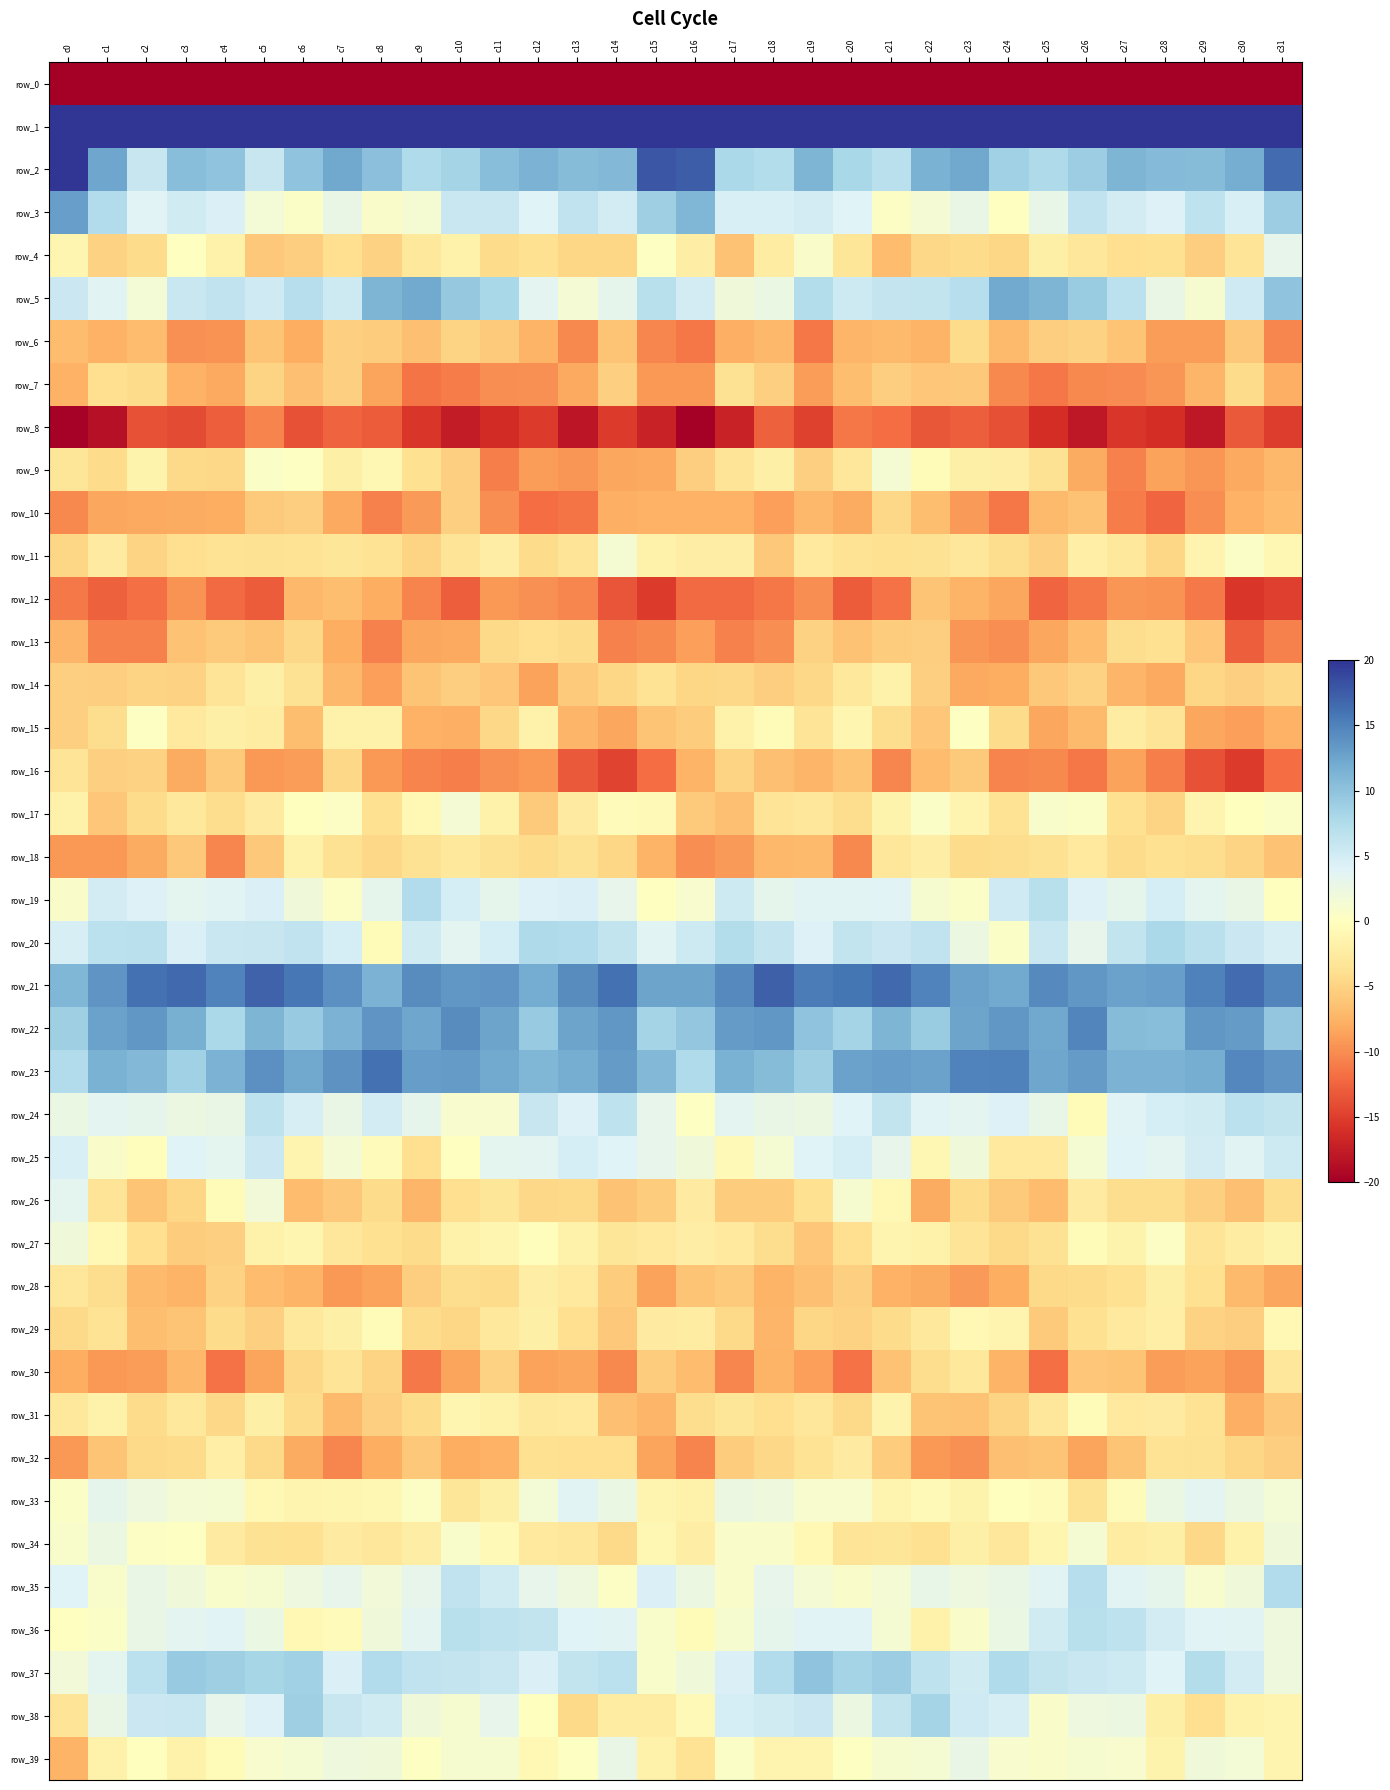

Reading left to right, extract all data points from this chart.

row_0: c0=-219.2	c1=-190.8	c2=-193.0	c3=-195.2	c4=-195.0	c5=-195.8	c6=-191.7	c7=-194.3	c8=-194.1	c9=-192.9	c10=-193.3	c11=-190.4	c12=-193.8	c13=-194.6	c14=-194.1	c15=-187.6	c16=-186.7	c17=-191.5	c18=-193.8	c19=-195.5	c20=-195.7	c21=-194.0	c22=-191.6	c23=-195.7	c24=-192.9	c25=-193.6	c26=-192.1	c27=-191.1	c28=-194.7	c29=-194.4	c30=-194.4	c31=-209.1
row_1: c0=61.4	c1=52.5	c2=43.3	c3=44.8	c4=47.8	c5=45.1	c6=45.8	c7=47.9	c8=44.5	c9=41.5	c10=44.0	c11=46.5	c12=49.7	c13=47.4	c14=44.5	c15=54.1	c16=56.4	c17=47.4	c18=43.3	c19=45.9	c20=47.5	c21=44.7	c22=47.1	c23=47.3	c24=42.7	c25=42.2	c26=45.1	c27=47.4	c28=50.0	c29=45.3	c30=45.7	c31=54.6
row_2: c0=25.4	c1=12.5	c2=5.9	c3=10.4	c4=10.0	c5=5.8	c6=9.9	c7=12.2	c8=10.2	c9=7.5	c10=8.3	c11=10.4	c12=11.3	c13=10.6	c14=10.9	c15=17.9	c16=17.4	c17=7.9	c18=7.3	c19=11.1	c20=8.0	c21=6.8	c22=11.4	c23=12.3	c24=8.6	c25=7.8	c26=9.1	c27=11.2	c28=10.7	c29=10.5	c30=11.7	c31=16.5
row_3: c0=12.8	c1=7.5	c2=3.8	c3=5.0	c4=4.3	c5=1.6	c6=0.6	c7=2.7	c8=0.7	c9=1.3	c10=5.6	c11=5.7	c12=4.0	c13=6.3	c14=4.9	c15=8.8	c16=11.0	c17=4.5	c18=4.5	c19=4.9	c20=4.0	c21=0.4	c22=1.5	c23=2.7	c24=0.1	c25=2.9	c26=6.3	c27=5.0	c28=4.2	c29=6.4	c30=4.5	c31=8.9
row_4: c0=-1.1	c1=-5.0	c2=-4.3	c3=0.0	c4=-1.6	c5=-5.8	c6=-5.4	c7=-3.9	c8=-5.1	c9=-2.9	c10=-1.7	c11=-4.2	c12=-3.8	c13=-4.7	c14=-4.8	c15=0.2	c16=-2.3	c17=-6.4	c18=-2.5	c19=0.7	c20=-3.1	c21=-6.8	c22=-4.6	c23=-4.2	c24=-4.8	c25=-1.9	c26=-3.0	c27=-4.0	c28=-3.8	c29=-5.3	c30=-3.3	c31=3.0
row_5: c0=5.6	c1=3.7	c2=1.6	c3=5.7	c4=6.3	c5=5.2	c6=7.2	c7=5.4	c8=11.2	c9=12.1	c10=9.5	c11=8.0	c12=3.6	c13=1.5	c14=3.1	c15=6.9	c16=4.9	c17=2.0	c18=2.6	c19=7.2	c20=5.3	c21=6.0	c22=6.2	c23=7.1	c24=12.1	c25=11.2	c26=9.1	c27=6.6	c28=2.7	c29=1.2	c30=5.3	c31=10.0
row_6: c0=-6.8	c1=-7.5	c2=-6.9	c3=-9.8	c4=-9.6	c5=-6.2	c6=-7.9	c7=-5.3	c8=-5.5	c9=-6.6	c10=-4.9	c11=-5.8	c12=-7.5	c13=-10.2	c14=-6.2	c15=-10.4	c16=-11.3	c17=-7.7	c18=-7.1	c19=-11.3	c20=-7.3	c21=-6.9	c22=-7.4	c23=-4.3	c24=-7.0	c25=-5.4	c26=-5.1	c27=-6.1	c28=-9.0	c29=-9.0	c30=-5.9	c31=-10.4
row_7: c0=-7.5	c1=-4.0	c2=-4.3	c3=-7.6	c4=-8.3	c5=-4.9	c6=-6.5	c7=-5.2	c8=-8.4	c9=-11.5	c10=-11.0	c11=-9.9	c12=-9.8	c13=-8.3	c14=-5.2	c15=-9.3	c16=-9.3	c17=-3.7	c18=-5.2	c19=-9.0	c20=-6.7	c21=-5.4	c22=-5.9	c23=-5.8	c24=-10.3	c25=-11.4	c26=-10.3	c27=-10.0	c28=-9.4	c29=-7.3	c30=-4.3	c31=-7.8
row_8: c0=-19.8	c1=-18.6	c2=-13.7	c3=-14.2	c4=-12.9	c5=-10.5	c6=-13.7	c7=-12.6	c8=-13.1	c9=-15.5	c10=-17.6	c11=-16.3	c12=-15.3	c13=-18.0	c14=-15.3	c15=-17.1	c16=-21.1	c17=-17.2	c18=-12.8	c19=-14.7	c20=-11.4	c21=-11.9	c22=-13.3	c23=-13.0	c24=-13.8	c25=-16.2	c26=-17.9	c27=-15.5	c28=-16.1	c29=-17.9	c30=-13.3	c31=-15.1
row_9: c0=-3.3	c1=-4.3	c2=-1.5	c3=-4.5	c4=-4.6	c5=0.6	c6=0.3	c7=-1.9	c8=-1.0	c9=-3.9	c10=-5.2	c11=-10.8	c12=-9.0	c13=-9.5	c14=-8.4	c15=-8.2	c16=-5.5	c17=-3.4	c18=-1.9	c19=-5.3	c20=-3.1	c21=1.4	c22=-0.5	c23=-2.0	c24=-2.3	c25=-3.6	c26=-8.0	c27=-10.8	c28=-8.7	c29=-9.4	c30=-8.1	c31=-7.2
row_10: c0=-10.2	c1=-8.3	c2=-8.2	c3=-8.1	c4=-7.8	c5=-5.8	c6=-5.4	c7=-8.3	c8=-10.7	c9=-9.1	c10=-5.3	c11=-10.0	c12=-11.9	c13=-11.4	c14=-7.7	c15=-7.6	c16=-7.6	c17=-7.6	c18=-8.8	c19=-7.2	c20=-8.1	c21=-4.6	c22=-6.7	c23=-9.1	c24=-11.3	c25=-6.9	c26=-6.4	c27=-11.1	c28=-12.4	c29=-9.9	c30=-7.6	c31=-6.8
row_11: c0=-4.7	c1=-2.6	c2=-5.0	c3=-3.9	c4=-3.5	c5=-3.7	c6=-3.5	c7=-3.2	c8=-3.5	c9=-4.9	c10=-3.3	c11=-2.3	c12=-4.2	c13=-3.3	c14=1.3	c15=-1.7	c16=-2.3	c17=-2.3	c18=-5.9	c19=-2.8	c20=-3.6	c21=-3.8	c22=-3.7	c23=-3.1	c24=-4.2	c25=-5.2	c26=-2.0	c27=-2.9	c28=-4.8	c29=-1.3	c30=0.5	c31=-1.0
row_12: c0=-11.1	c1=-12.7	c2=-11.8	c3=-9.7	c4=-12.1	c5=-13.1	c6=-7.1	c7=-6.7	c8=-8.0	c9=-10.6	c10=-12.8	c11=-9.2	c12=-9.7	c13=-10.3	c14=-13.5	c15=-15.2	c16=-12.1	c17=-12.1	c18=-11.3	c19=-9.9	c20=-13.0	c21=-11.6	c22=-6.1	c23=-7.5	c24=-8.3	c25=-12.5	c26=-11.2	c27=-9.5	c28=-9.6	c29=-11.1	c30=-15.5	c31=-14.9
row_13: c0=-7.3	c1=-10.7	c2=-10.7	c3=-6.3	c4=-5.7	c5=-6.1	c6=-4.5	c7=-7.9	c8=-10.8	c9=-8.3	c10=-8.2	c11=-4.4	c12=-4.0	c13=-4.4	c14=-10.7	c15=-10.2	c16=-8.9	c17=-10.6	c18=-9.9	c19=-5.0	c20=-6.4	c21=-5.5	c22=-5.4	c23=-9.5	c24=-9.9	c25=-8.4	c26=-6.7	c27=-4.1	c28=-3.8	c29=-6.0	c30=-12.8	c31=-10.7
row_14: c0=-5.2	c1=-5.4	c2=-4.9	c3=-5.1	c4=-3.3	c5=-1.9	c6=-3.6	c7=-7.2	c8=-8.8	c9=-6.1	c10=-5.4	c11=-6.0	c12=-8.7	c13=-5.7	c14=-4.8	c15=-3.5	c16=-4.7	c17=-4.7	c18=-5.4	c19=-4.5	c20=-2.8	c21=-1.6	c22=-5.2	c23=-8.2	c24=-7.8	c25=-5.8	c26=-5.0	c27=-7.3	c28=-8.2	c29=-4.8	c30=-5.2	c31=-4.6
row_15: c0=-5.3	c1=-4.1	c2=0.2	c3=-2.7	c4=-2.0	c5=-2.4	c6=-6.6	c7=-1.8	c8=-1.7	c9=-7.6	c10=-7.7	c11=-4.5	c12=-1.6	c13=-7.2	c14=-8.4	c15=-6.2	c16=-5.5	c17=-1.8	c18=-0.5	c19=-3.3	c20=-1.1	c21=-4.1	c22=-6.1	c23=0.3	c24=-4.3	c25=-8.4	c26=-7.0	c27=-2.5	c28=-3.4	c29=-8.3	c30=-8.8	c31=-7.5
row_16: c0=-3.4	c1=-5.3	c2=-5.0	c3=-8.0	c4=-5.7	c5=-9.3	c6=-9.1	c7=-4.7	c8=-9.3	c9=-10.6	c10=-10.8	c11=-9.8	c12=-9.4	c13=-13.2	c14=-14.7	c15=-11.9	c16=-7.5	c17=-5.0	c18=-6.5	c19=-7.3	c20=-6.1	c21=-10.3	c22=-6.8	c23=-5.7	c24=-10.6	c25=-10.2	c26=-11.3	c27=-8.6	c28=-10.9	c29=-13.6	c30=-15.3	c31=-11.9
row_17: c0=-1.6	c1=-6.0	c2=-4.3	c3=-2.9	c4=-4.1	c5=-2.7	c6=-0.1	c7=0.3	c8=-3.8	c9=-0.9	c10=1.5	c11=-1.7	c12=-5.7	c13=-2.5	c14=-0.4	c15=-0.7	c16=-5.7	c17=-6.5	c18=-3.4	c19=-3.1	c20=-4.2	c21=-1.4	c22=0.6	c23=-1.4	c24=-3.5	c25=0.8	c26=0.5	c27=-3.8	c28=-4.9	c29=-1.4	c30=-0.1	c31=0.6
row_18: c0=-9.3	c1=-9.3	c2=-8.1	c3=-5.9	c4=-10.4	c5=-5.9	c6=-1.9	c7=-3.6	c8=-4.5	c9=-3.6	c10=-2.9	c11=-3.7	c12=-4.3	c13=-3.7	c14=-4.7	c15=-7.4	c16=-10.0	c17=-9.2	c18=-7.2	c19=-6.9	c20=-10.3	c21=-3.1	c22=-2.3	c23=-4.4	c24=-4.1	c25=-3.6	c26=-2.7	c27=-4.3	c28=-3.8	c29=-4.2	c30=-5.0	c31=-6.3
row_19: c0=0.8	c1=4.9	c2=4.1	c3=3.3	c4=3.6	c5=4.2	c6=1.9	c7=0.4	c8=3.2	c9=7.4	c10=4.7	c11=3.2	c12=4.1	c13=4.3	c14=3.0	c15=0.1	c16=1.0	c17=5.4	c18=3.2	c19=3.7	c20=3.6	c21=3.8	c22=1.2	c23=0.5	c24=5.2	c25=6.9	c26=4.1	c27=3.2	c28=4.7	c29=3.3	c30=2.8	c31=-0.0
row_20: c0=4.6	c1=6.6	c2=6.8	c3=4.2	c4=5.8	c5=5.8	c6=6.3	c7=4.7	c8=-0.6	c9=5.1	c10=3.5	c11=4.8	c12=7.7	c13=7.4	c14=6.1	c15=3.6	c16=5.3	c17=7.2	c18=6.0	c19=4.2	c20=6.1	c21=5.5	c22=6.4	c23=2.5	c24=0.5	c25=5.7	c26=3.1	c27=6.1	c28=7.9	c29=6.8	c30=5.6	c31=4.5
row_21: c0=11.0	c1=13.6	c2=16.2	c3=16.7	c4=14.8	c5=17.1	c6=15.7	c7=14.1	c8=11.3	c9=14.3	c10=13.6	c11=13.7	c12=11.9	c13=14.2	c14=16.2	c15=12.5	c16=12.6	c17=14.5	c18=17.3	c19=15.3	c20=15.9	c21=16.7	c22=15.0	c23=12.8	c24=12.1	c25=14.5	c26=13.6	c27=12.7	c28=12.8	c29=15.1	c30=16.4	c31=14.8
row_22: c0=8.9	c1=12.7	c2=13.5	c3=11.6	c4=7.9	c5=11.2	c6=9.3	c7=11.3	c8=13.7	c9=12.4	c10=14.3	c11=12.7	c12=9.3	c13=12.5	c14=13.6	c15=8.4	c16=9.6	c17=13.1	c18=13.5	c19=9.9	c20=8.3	c21=11.2	c22=9.2	c23=12.5	c24=13.5	c25=12.3	c26=14.7	c27=10.6	c28=10.4	c29=13.5	c30=13.3	c31=9.6
row_23: c0=7.4	c1=11.5	c2=10.9	c3=8.7	c4=11.4	c5=14.0	c6=12.3	c7=13.8	c8=16.1	c9=13.0	c10=13.2	c11=12.1	c12=11.0	c13=11.7	c14=13.2	c15=10.9	c16=7.5	c17=11.5	c18=10.5	c19=8.9	c20=12.7	c21=13.1	c22=12.8	c23=15.0	c24=15.0	c25=12.4	c26=13.2	c27=11.4	c28=11.4	c29=11.8	c30=14.7	c31=13.6
row_24: c0=2.5	c1=3.5	c2=3.3	c3=2.5	c4=2.8	c5=6.4	c6=4.7	c7=2.8	c8=4.9	c9=3.1	c10=1.0	c11=1.0	c12=5.9	c13=4.1	c14=6.4	c15=3.0	c16=0.3	c17=3.5	c18=2.7	c19=2.4	c20=4.0	c21=6.2	c22=3.9	c23=3.4	c24=4.1	c25=2.9	c26=-0.5	c27=3.8	c28=4.8	c29=5.0	c30=6.7	c31=6.2
row_25: c0=4.4	c1=0.7	c2=-0.2	c3=4.0	c4=3.4	c5=5.5	c6=-1.3	c7=1.5	c8=-0.4	c9=-4.0	c10=0.0	c11=3.4	c12=3.6	c13=4.7	c14=4.1	c15=3.1	c16=2.0	c17=-0.7	c18=1.4	c19=4.0	c20=4.7	c21=3.0	c22=-1.0	c23=2.0	c24=-2.8	c25=-2.7	c26=1.4	c27=4.0	c28=3.5	c29=4.9	c30=3.7	c31=5.4
row_26: c0=3.4	c1=-3.4	c2=-6.2	c3=-4.8	c4=-0.6	c5=1.9	c6=-6.8	c7=-5.9	c8=-4.3	c9=-7.3	c10=-3.9	c11=-3.1	c12=-4.7	c13=-4.4	c14=-6.3	c15=-5.5	c16=-2.6	c17=-5.6	c18=-5.5	c19=-3.9	c20=1.2	c21=-0.9	c22=-8.0	c23=-4.3	c24=-5.8	c25=-6.8	c26=-2.6	c27=-4.1	c28=-4.2	c29=-5.2	c30=-6.4	c31=-4.2
row_27: c0=2.0	c1=-0.9	c2=-3.9	c3=-5.5	c4=-5.2	c5=-1.7	c6=-1.1	c7=-3.0	c8=-3.9	c9=-4.3	c10=-1.7	c11=-1.2	c12=-0.3	c13=-1.6	c14=-3.3	c15=-2.8	c16=-2.2	c17=-2.7	c18=-4.2	c19=-6.1	c20=-4.0	c21=-1.3	c22=-1.6	c23=-3.4	c24=-4.5	c25=-3.7	c26=-0.6	c27=-1.5	c28=0.4	c29=-3.3	c30=-2.5	c31=-1.4
row_28: c0=-3.0	c1=-4.1	c2=-7.0	c3=-7.4	c4=-5.1	c5=-6.9	c6=-7.5	c7=-9.3	c8=-8.7	c9=-5.4	c10=-4.1	c11=-4.3	c12=-2.3	c13=-2.8	c14=-5.6	c15=-8.7	c16=-6.2	c17=-5.7	c18=-7.4	c19=-6.5	c20=-5.3	c21=-7.6	c22=-8.0	c23=-9.2	c24=-7.8	c25=-4.4	c26=-4.3	c27=-3.8	c28=-1.9	c29=-3.8	c30=-7.0	c31=-8.4
row_29: c0=-4.5	c1=-3.6	c2=-6.6	c3=-6.2	c4=-4.2	c5=-5.2	c6=-2.9	c7=-2.0	c8=-0.5	c9=-4.3	c10=-4.8	c11=-2.9	c12=-2.0	c13=-3.9	c14=-5.8	c15=-2.6	c16=-2.4	c17=-4.5	c18=-7.3	c19=-4.8	c20=-5.0	c21=-4.3	c22=-2.8	c23=-0.8	c24=-1.3	c25=-5.7	c26=-3.8	c27=-2.7	c28=-2.1	c29=-5.0	c30=-5.3	c31=-0.9
row_30: c0=-8.0	c1=-9.4	c2=-9.0	c3=-7.2	c4=-11.7	c5=-8.6	c6=-4.6	c7=-3.3	c8=-4.9	c9=-11.2	c10=-8.5	c11=-5.0	c12=-8.6	c13=-8.4	c14=-10.3	c15=-5.6	c16=-6.8	c17=-10.3	c18=-7.4	c19=-8.8	c20=-11.7	c21=-6.3	c22=-4.1	c23=-2.9	c24=-7.4	c25=-11.7	c26=-6.0	c27=-6.2	c28=-9.0	c29=-8.7	c30=-9.7	c31=-3.0
row_31: c0=-3.0	c1=-1.9	c2=-4.2	c3=-3.0	c4=-4.7	c5=-1.9	c6=-4.3	c7=-6.9	c8=-5.3	c9=-4.4	c10=-1.2	c11=-1.7	c12=-2.9	c13=-2.7	c14=-6.5	c15=-7.3	c16=-4.2	c17=-3.1	c18=-4.0	c19=-3.1	c20=-4.5	c21=-1.4	c22=-6.2	c23=-6.3	c24=-4.9	c25=-3.1	c26=-0.6	c27=-2.7	c28=-2.6	c29=-3.5	c30=-7.8	c31=-5.8
row_32: c0=-9.3	c1=-6.2	c2=-4.5	c3=-4.4	c4=-2.2	c5=-4.4	c6=-8.1	c7=-10.3	c8=-7.9	c9=-5.9	c10=-8.0	c11=-7.5	c12=-3.9	c13=-3.9	c14=-3.9	c15=-8.5	c16=-10.5	c17=-5.6	c18=-4.6	c19=-3.4	c20=-2.5	c21=-5.6	c22=-9.2	c23=-9.8	c24=-6.4	c25=-6.1	c26=-8.6	c27=-6.1	c28=-3.5	c29=-3.7	c30=-4.7	c31=-5.4
row_33: c0=0.6	c1=3.1	c2=2.3	c3=1.4	c4=1.3	c5=-0.8	c6=-1.3	c7=-1.2	c8=-1.1	c9=0.4	c10=-3.1	c11=-1.9	c12=1.6	c13=3.7	c14=2.5	c15=-1.3	c16=-1.8	c17=2.3	c18=2.1	c19=1.1	c20=1.0	c21=-1.3	c22=-0.8	c23=-1.5	c24=-0.0	c25=-0.3	c26=-3.7	c27=-0.3	c28=2.6	c29=3.6	c30=2.4	c31=1.7
row_34: c0=0.9	c1=2.4	c2=0.4	c3=0.2	c4=-2.6	c5=-3.6	c6=-3.8	c7=-2.6	c8=-3.0	c9=-2.2	c10=0.9	c11=-0.7	c12=-2.7	c13=-3.0	c14=-4.4	c15=-1.1	c16=-2.3	c17=0.7	c18=0.6	c19=-0.9	c20=-3.3	c21=-3.3	c22=-3.9	c23=-2.0	c24=-3.0	c25=-1.1	c26=1.4	c27=-2.4	c28=-2.0	c29=-4.6	c30=-1.6	c31=2.0
row_35: c0=4.0	c1=0.9	c2=2.8	c3=1.9	c4=0.9	c5=1.2	c6=2.2	c7=3.0	c8=1.8	c9=3.1	c10=6.4	c11=5.1	c12=3.1	c13=2.3	c14=0.4	c15=4.3	c16=2.4	c17=0.7	c18=3.0	c19=1.5	c20=0.8	c21=1.5	c22=2.9	c23=2.2	c24=2.7	c25=3.7	c26=7.1	c27=3.6	c28=3.2	c29=1.0	c30=2.0	c31=7.5
row_36: c0=0.1	c1=0.6	c2=2.7	c3=3.5	c4=3.9	c5=2.6	c6=-0.9	c7=-0.3	c8=1.9	c9=3.6	c10=7.0	c11=6.5	c12=6.2	c13=4.0	c14=3.7	c15=0.9	c16=-0.6	c17=1.2	c18=3.1	c19=3.8	c20=3.8	c21=1.3	c22=-1.6	c23=0.6	c24=2.5	c25=5.0	c26=6.9	c27=6.5	c28=4.9	c29=3.8	c30=3.6	c31=2.1
row_37: c0=1.8	c1=3.4	c2=6.6	c3=9.3	c4=8.8	c5=8.3	c6=8.7	c7=4.2	c8=7.5	c9=6.3	c10=6.0	c11=5.7	c12=4.2	c13=6.2	c14=6.6	c15=0.8	c16=2.0	c17=4.4	c18=7.5	c19=9.9	c20=8.3	c21=9.0	c22=6.4	c23=5.0	c24=7.7	c25=6.1	c26=5.7	c27=5.4	c28=4.0	c29=7.3	c30=5.0	c31=2.1
row_38: c0=-3.4	c1=2.7	c2=5.5	c3=5.8	c4=3.0	c5=4.1	c6=8.9	c7=5.8	c8=5.1	c9=2.0	c10=1.2	c11=3.1	c12=-0.0	c13=-4.4	c14=-2.4	c15=-2.4	c16=-0.7	c17=4.7	c18=5.1	c19=5.6	c20=2.4	c21=6.2	c22=8.4	c23=5.2	c24=4.6	c25=0.8	c26=2.3	c27=2.5	c28=-2.0	c29=-4.0	c30=-1.8	c31=-1.3
row_39: c0=-7.4	c1=-1.6	c2=-0.1	c3=-1.7	c4=-0.5	c5=1.0	c6=1.3	c7=2.1	c8=1.9	c9=0.3	c10=1.2	c11=1.2	c12=-0.9	c13=0.2	c14=2.7	c15=-1.8	c16=-3.6	c17=0.5	c18=-1.4	c19=-1.4	c20=0.2	c21=1.1	c22=1.3	c23=2.8	c24=1.1	c25=0.7	c26=1.2	c27=1.0	c28=-1.5	c29=2.0	c30=1.6	c31=-1.3